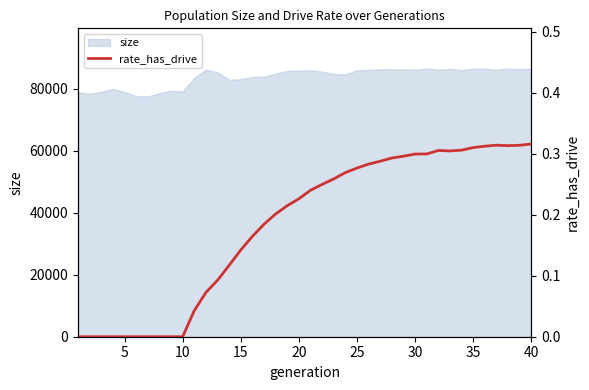

What is the sum of all values?

7.3